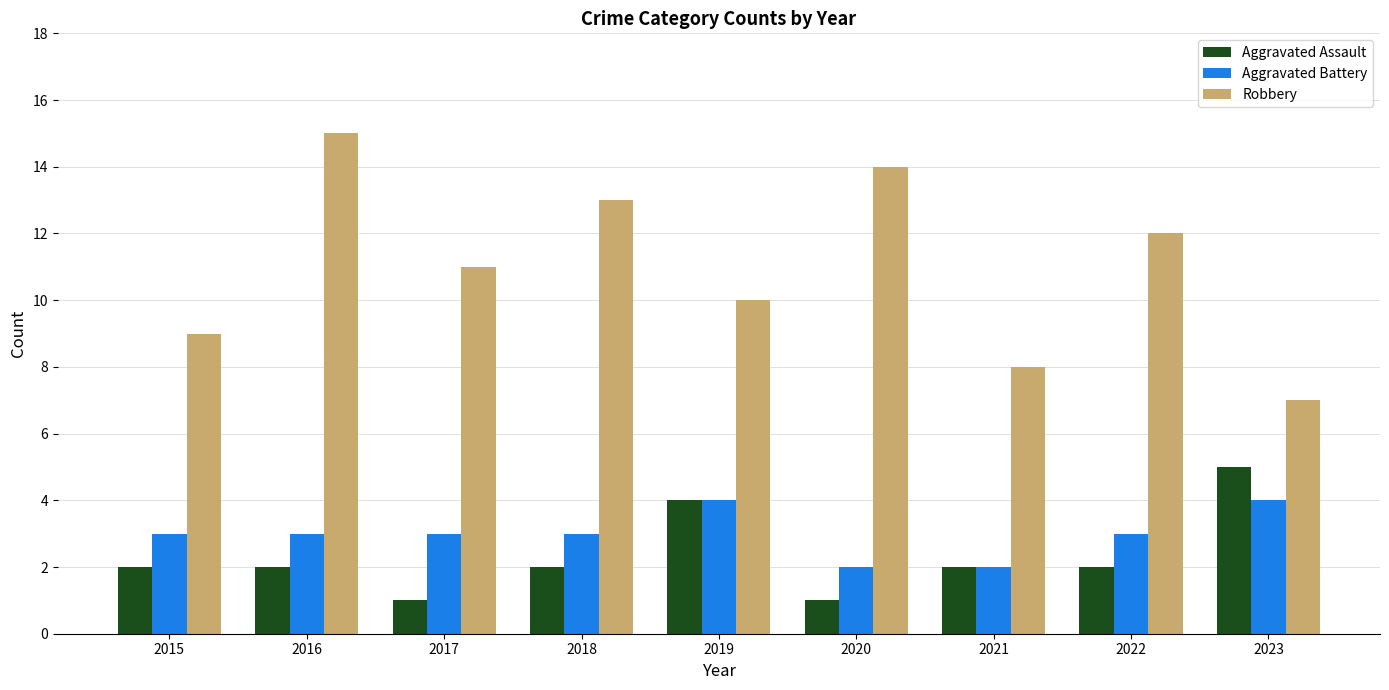

Reading left to right, transcribe all the data shown in this chart.

Aggravated Assault: 2015=2	2016=2	2017=1	2018=2	2019=4	2020=1	2021=2	2022=2	2023=5
Aggravated Battery: 2015=3	2016=3	2017=3	2018=3	2019=4	2020=2	2021=2	2022=3	2023=4
Robbery: 2015=9	2016=15	2017=11	2018=13	2019=10	2020=14	2021=8	2022=12	2023=7